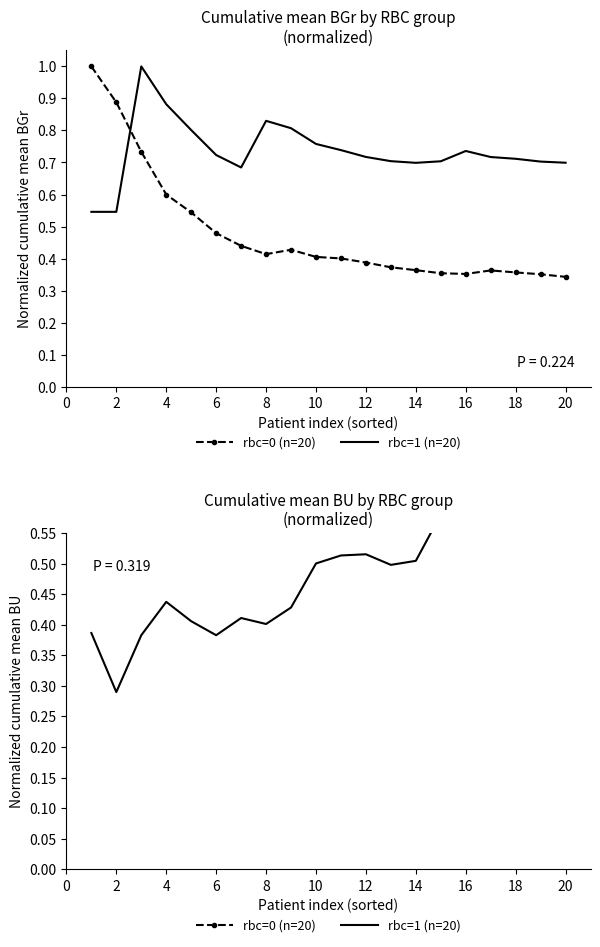

True or false: rbc=1 (n=20) and rbc=0 (n=20) intersect in this chart.

False